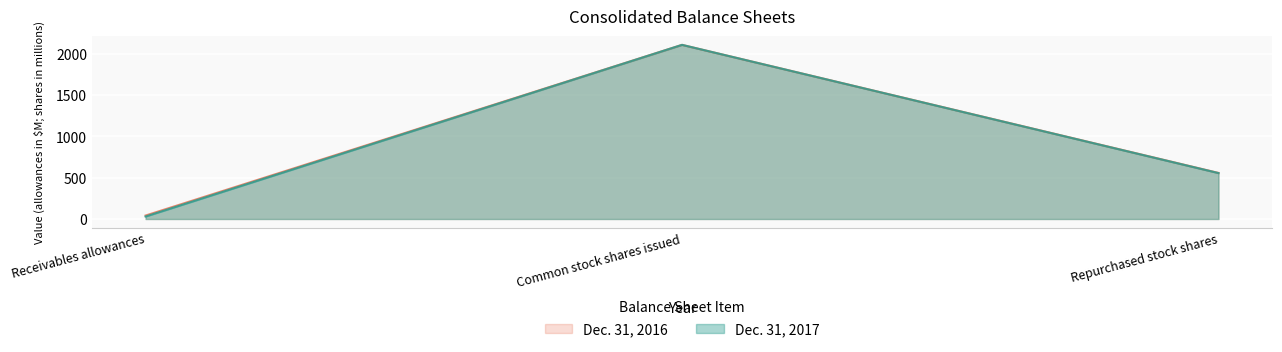

How many lines are shown in the chart?

2